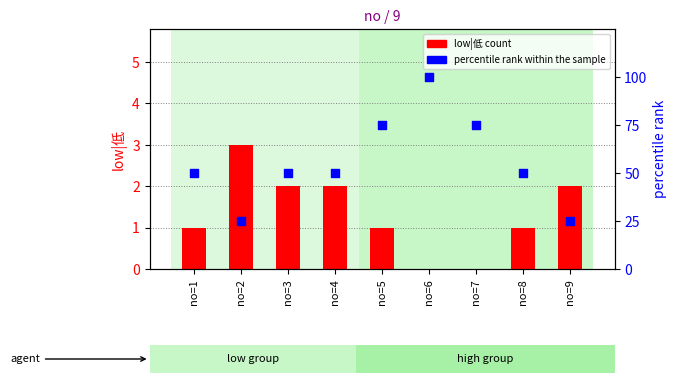

What is the total value across all series at no=9?

27